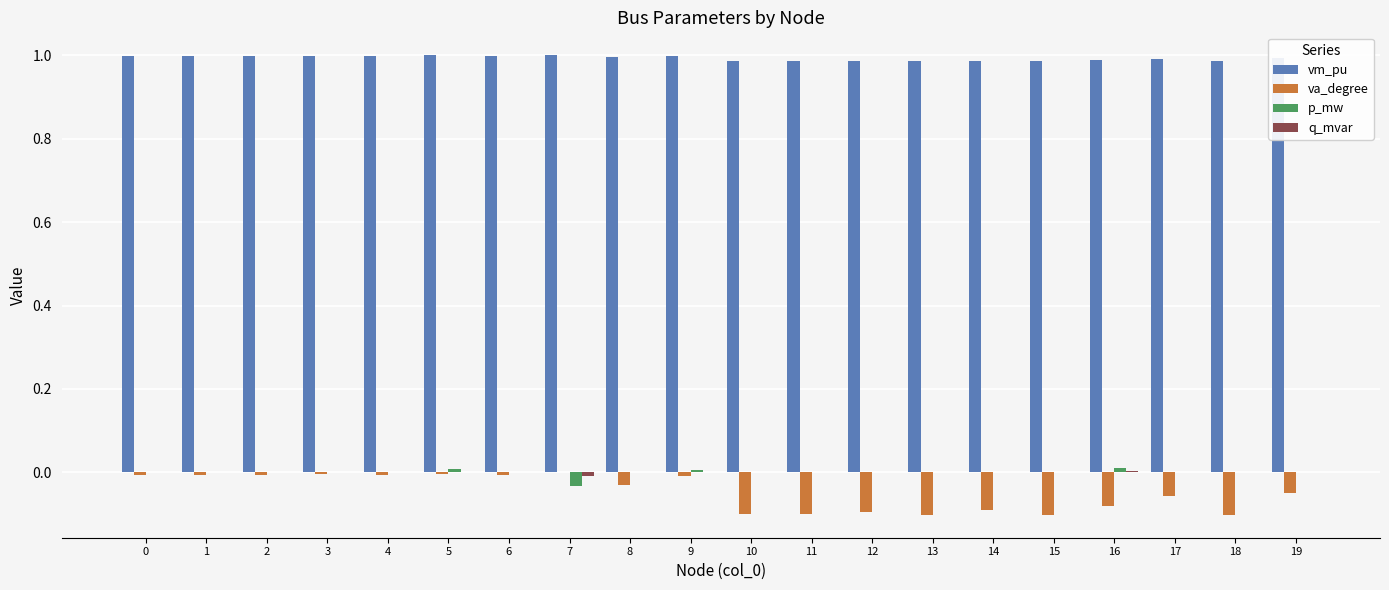

Which series has the largest total across all categories?

vm_pu